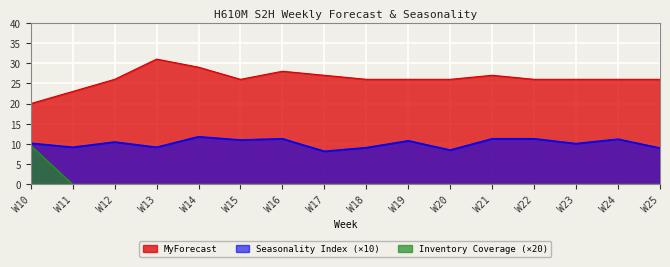

True or false: Inventory Coverage and MyForecast intersect in this chart.

False